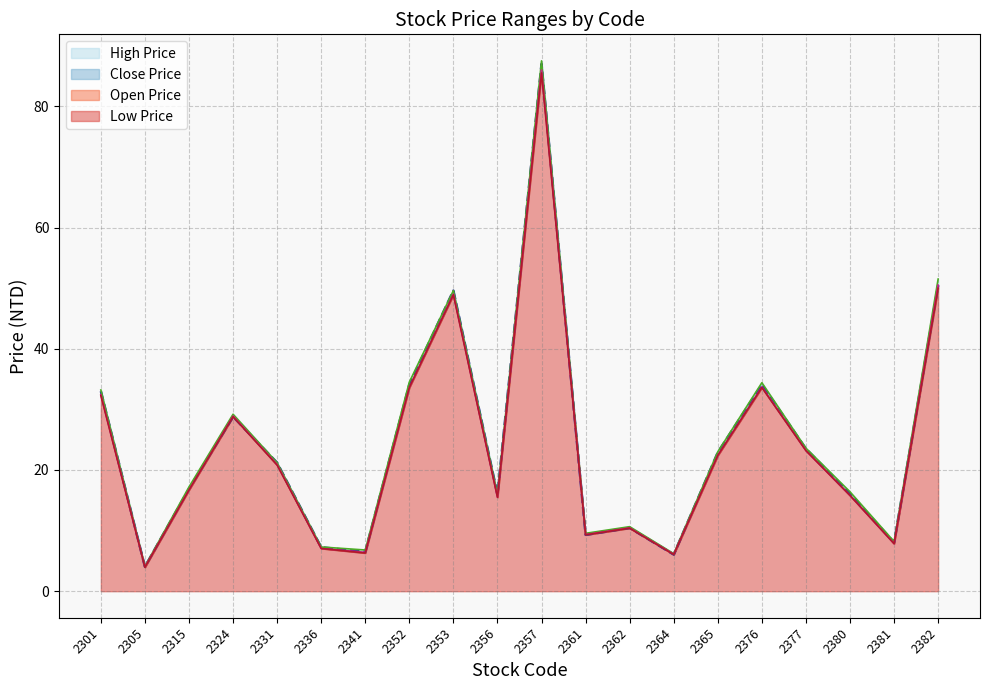

What are all the series names shown in the legend?

Open Price, High Price, Low Price, Close Price